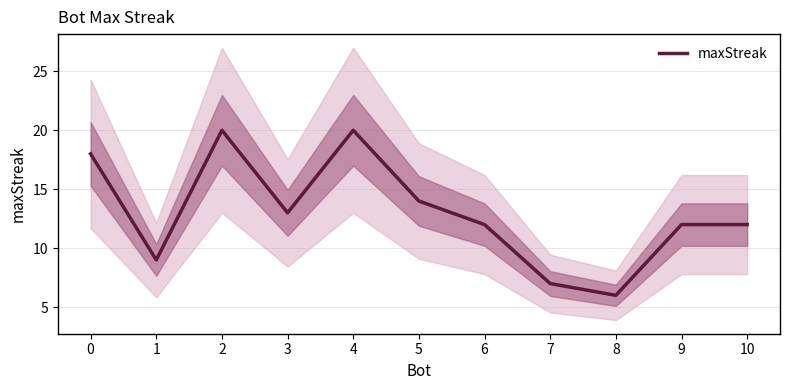

At which category does the data reach its first local valley?

1